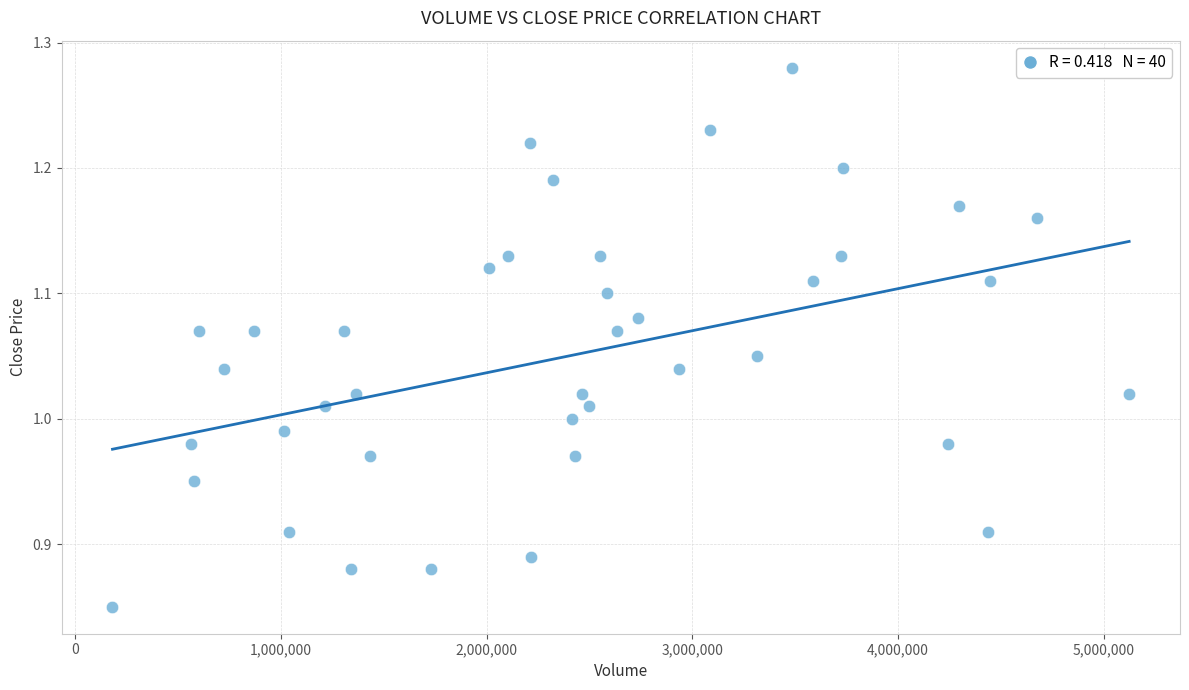

What is the range of X values (max minus min)?

4942500.0